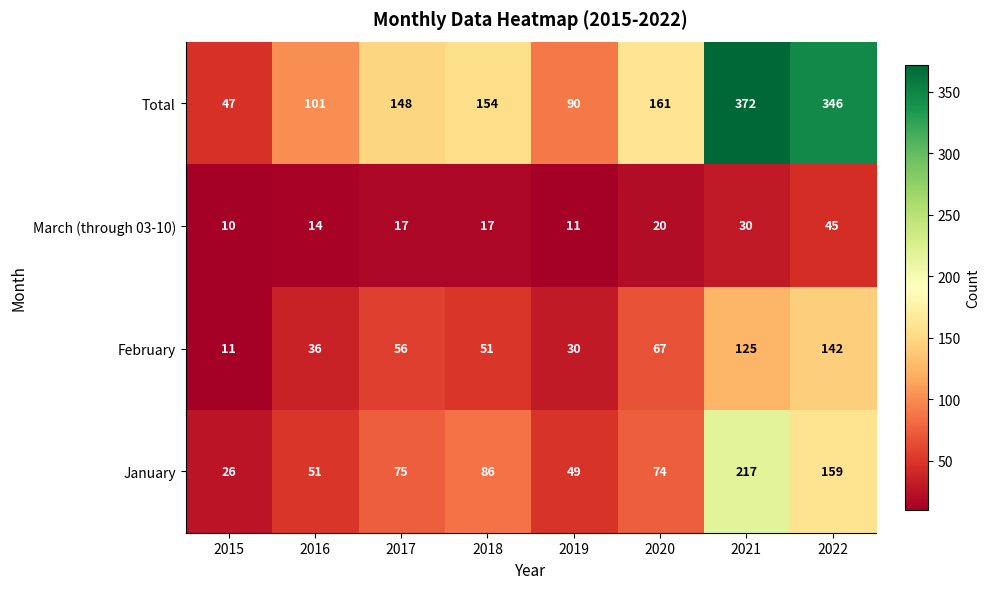

True or false: Total has a value of 161 at 2020.

True